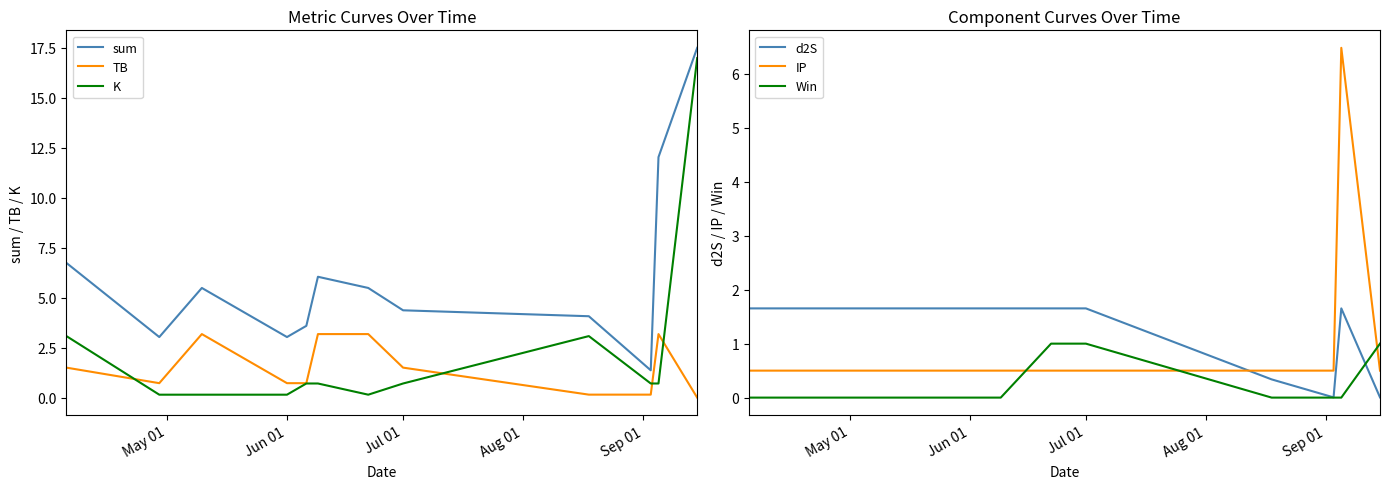

True or false: sum and K intersect in this chart.

False